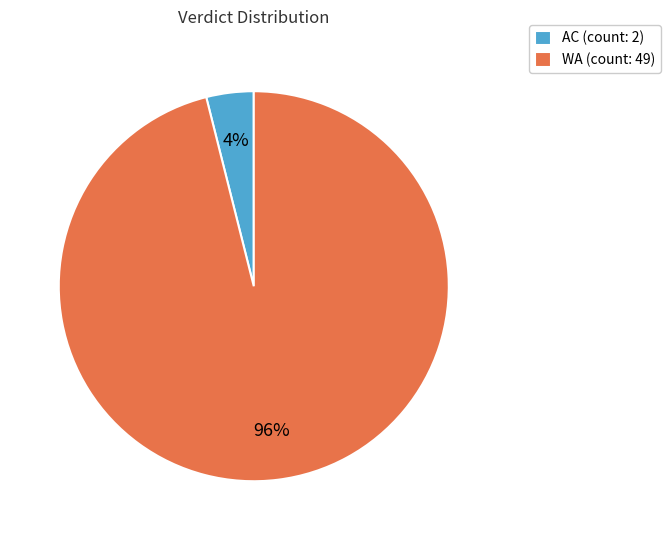

Which slice is the smallest?

AC